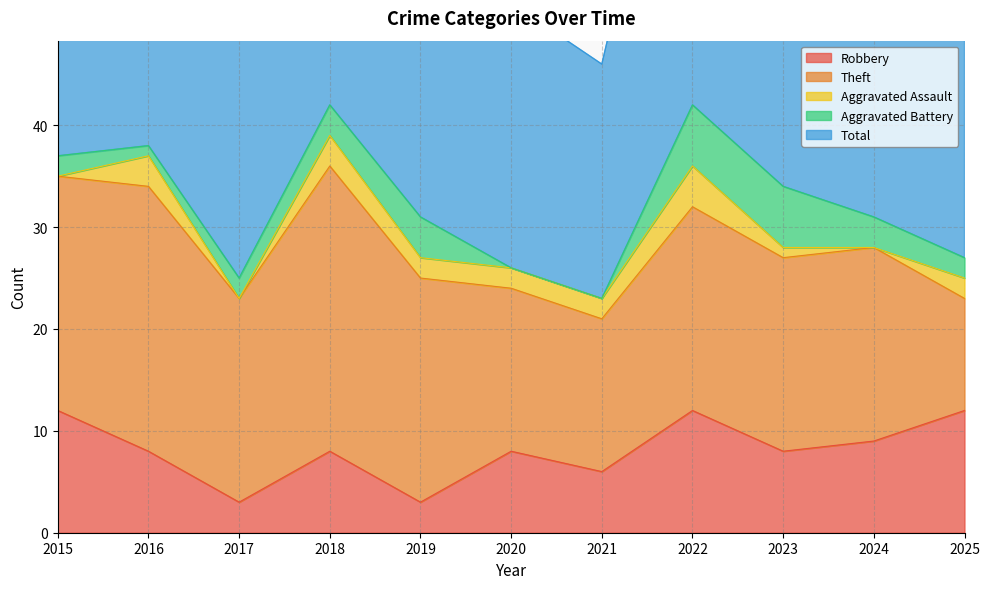

The value of Robbery at 2023 is 11. True or false?

False